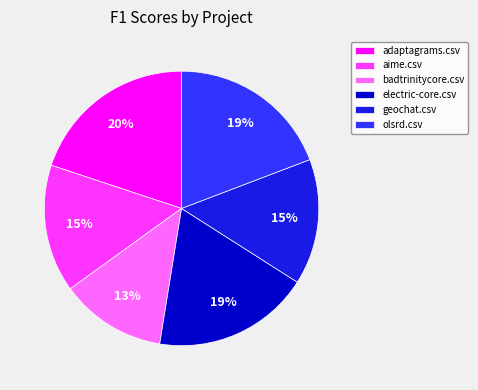

Which category has the smallest portion of the pie?

badtrinitycore.csv